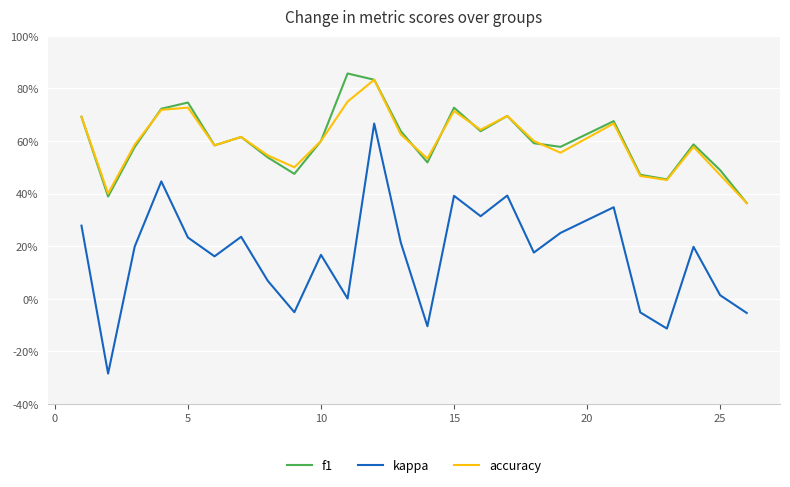

True or false: kappa has more than 1 points higher than both neighbors.

True